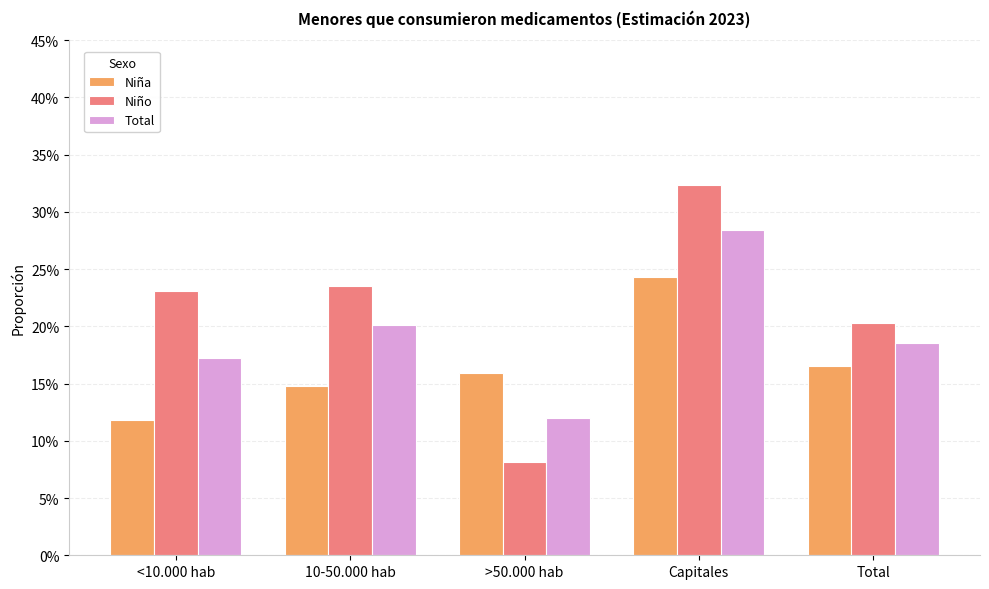

What is the approximate value of Niña at >50.000 hab?

0.2